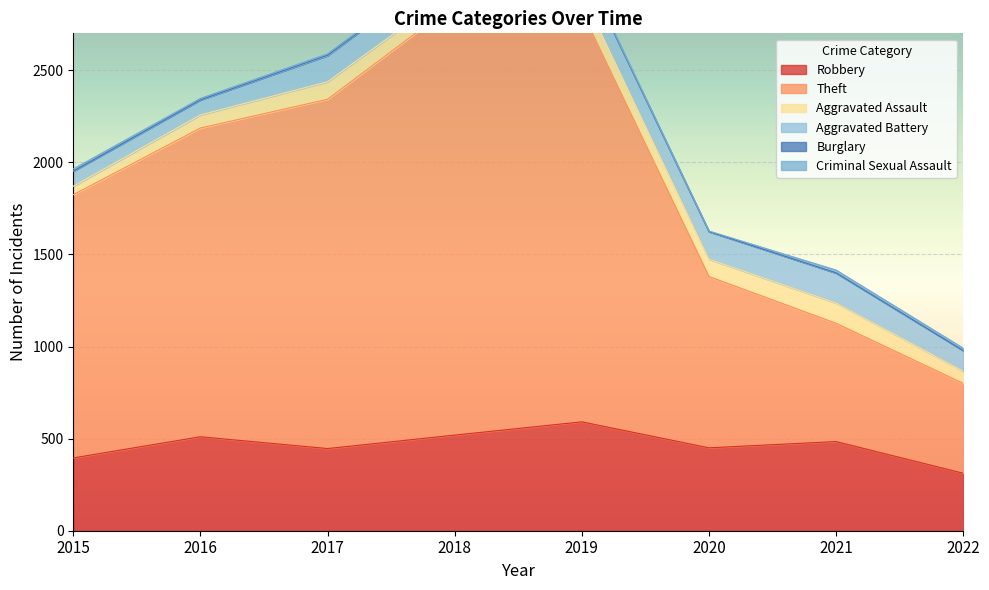

True or false: Burglary has more than 1 interior local peaks.

True